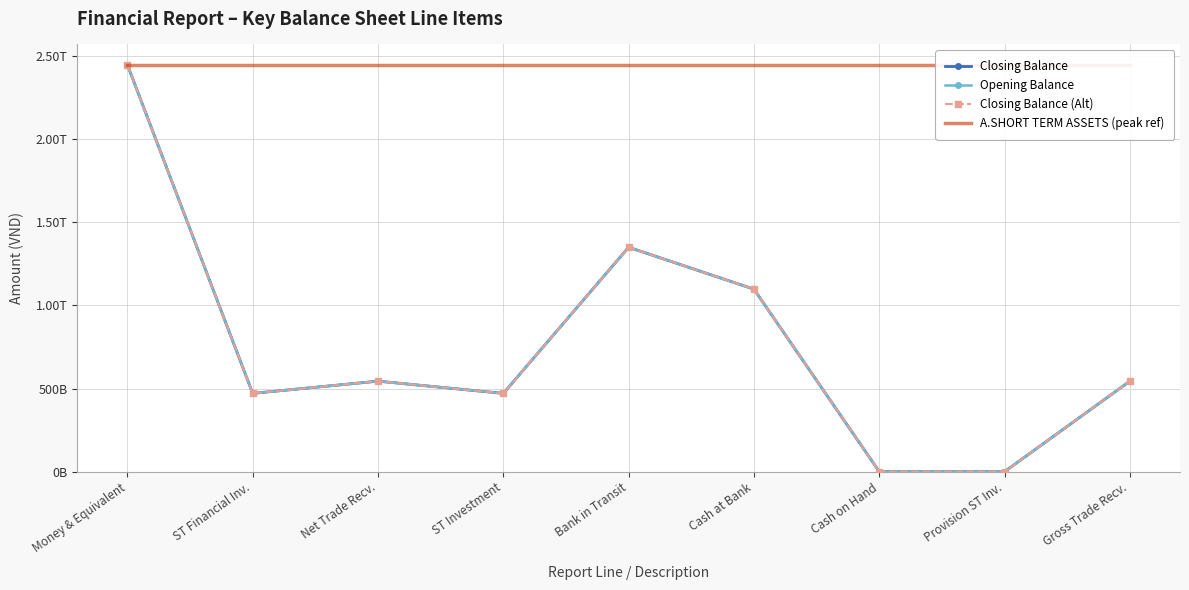

Reading left to right, list all the values displayed in this chart.

Closing Balance: 2447786249612	470755000000	544410635830	470755000000	1350000000000	1097786249612	0	0	544410635830
Opening Balance: 2447786249612	470755000000	544410635830	470755000000	1350000000000	1097786249612	0	0	544410635830
Closing Balance (Alt): 2447786249612	470755000000	544410635830	470755000000	1350000000000	1097786249612	0	0	544410635830
A.SHORT TERM ASSETS (peak ref): 2447786249612	2447786249612	2447786249612	2447786249612	2447786249612	2447786249612	2447786249612	2447786249612	2447786249612